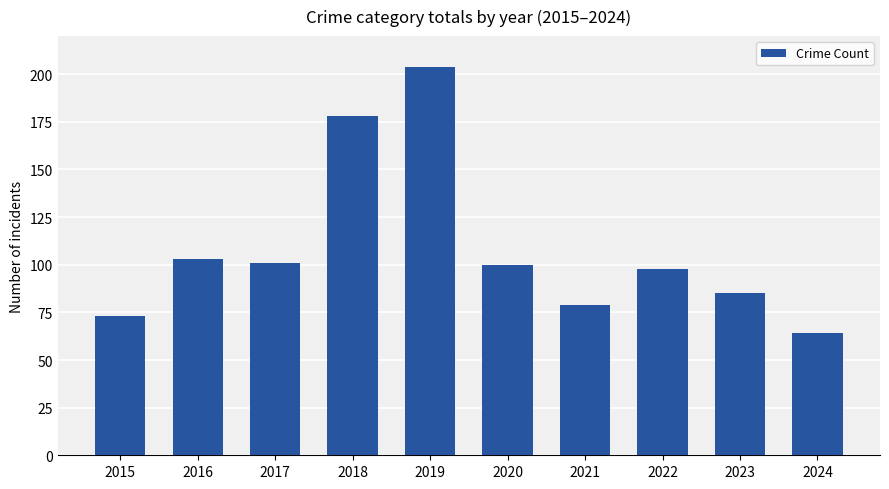

What is the value of the 7th bar from the left?

79